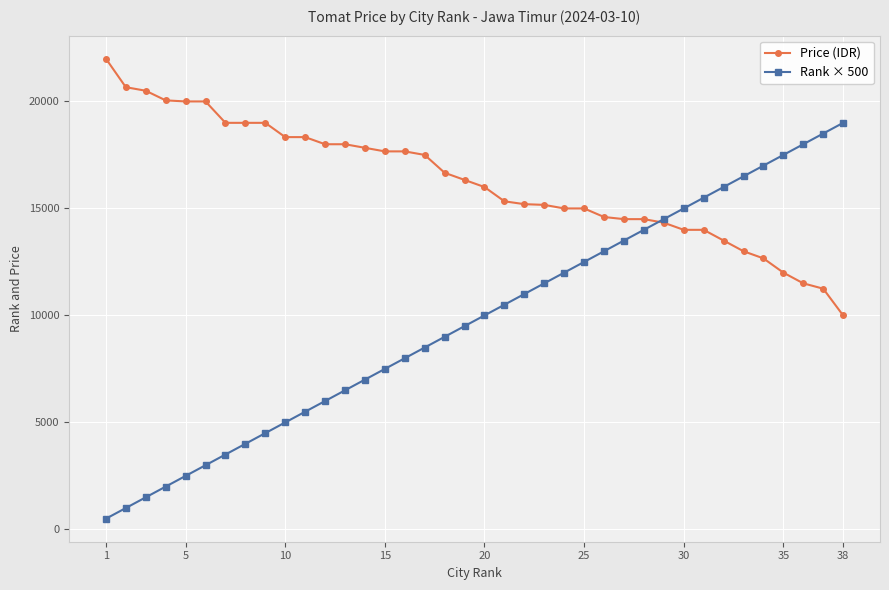

Which series has the largest range (max minus min)?

Rank × 500